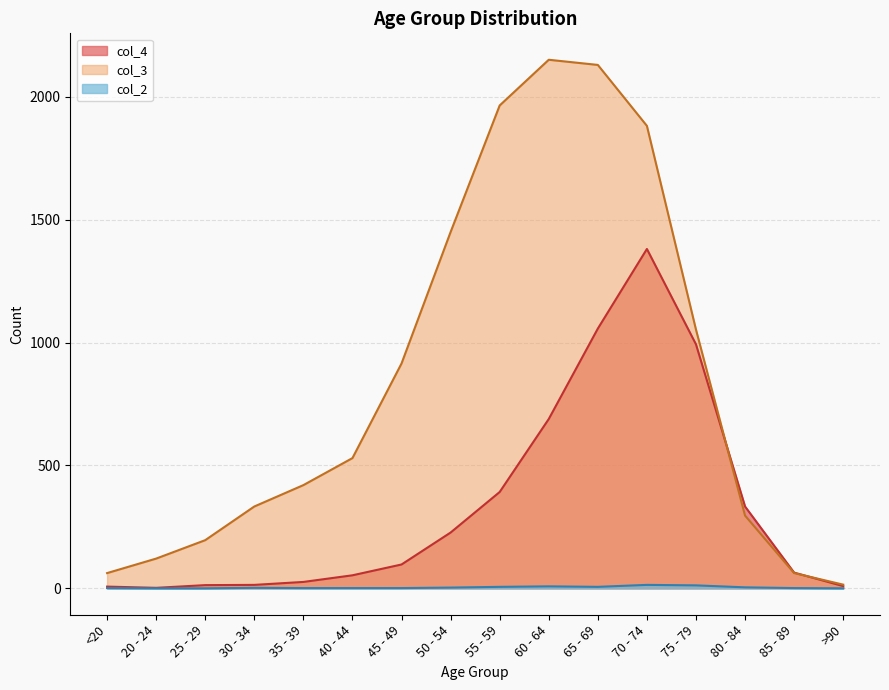

How many values in the col_3 series are below 530?

8